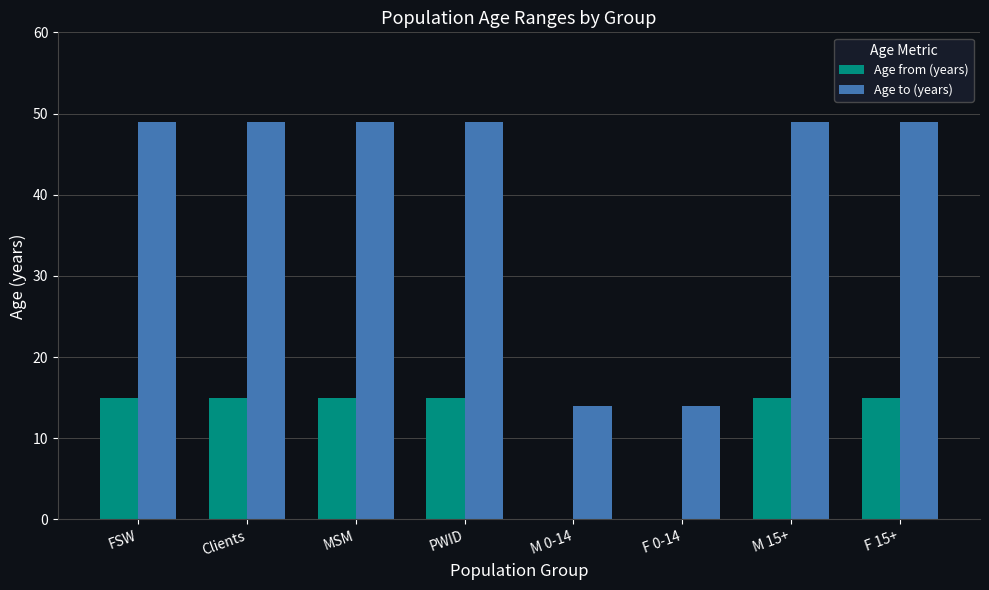

True or false: Age to (years) has a value of 49 at F 15+.

True